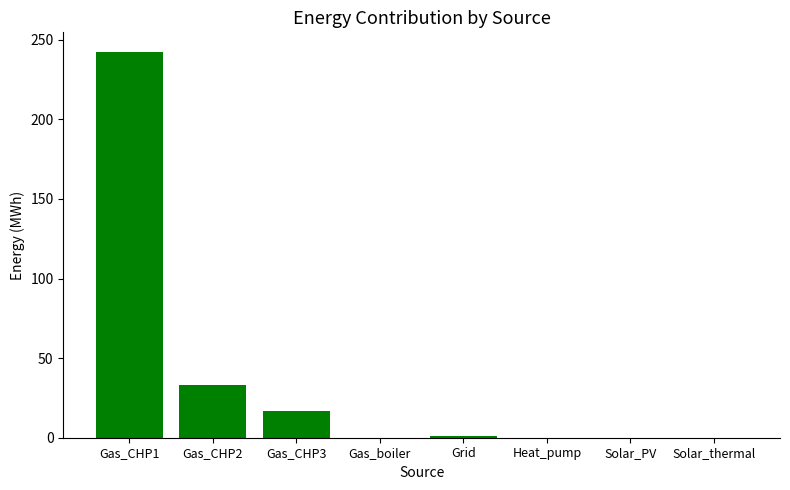

Which has a higher value, Grid or Gas_CHP3?

Gas_CHP3